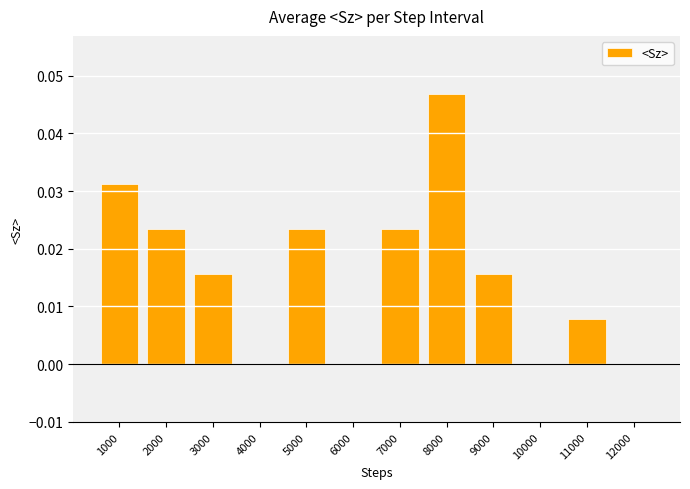

Count the number of categories in the chart.

12